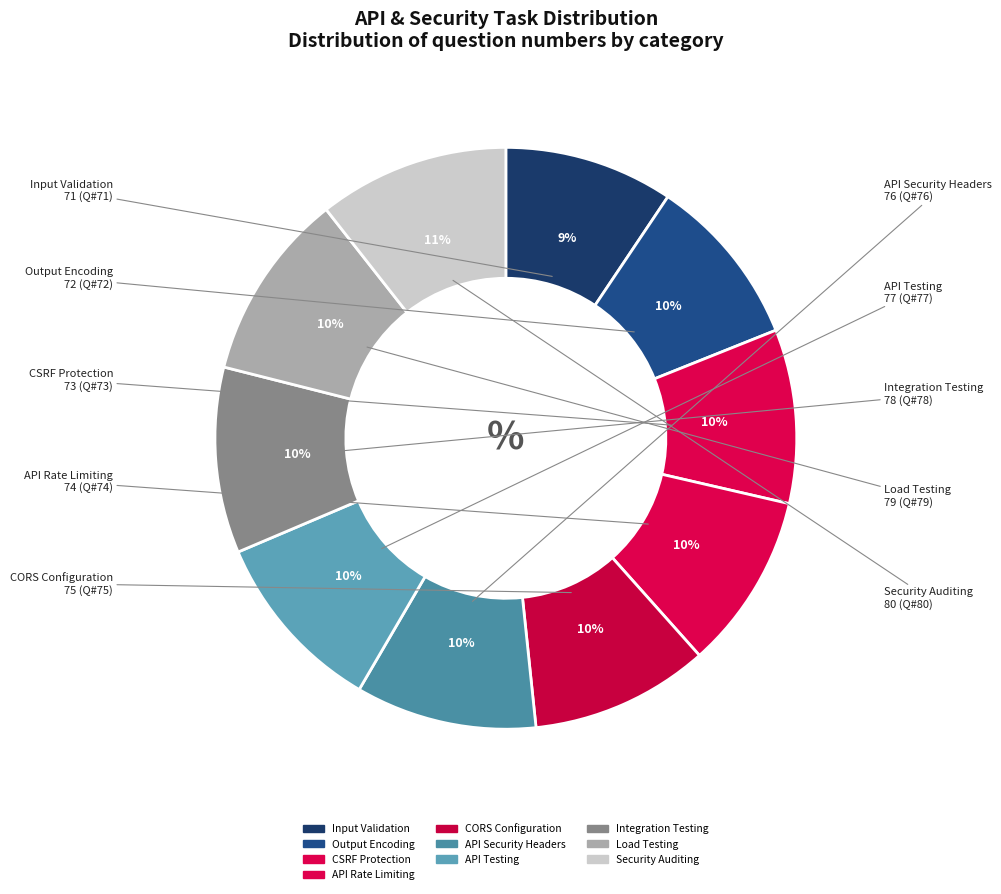

To the nearest percent, what is the average slice percentage?

10%